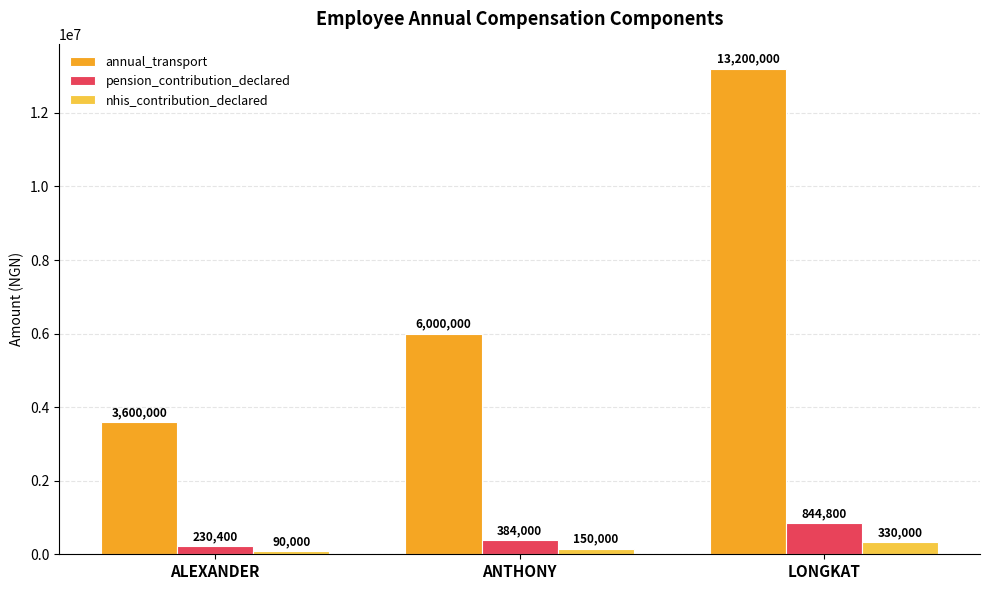

How many pension_contribution_declared values are between 230400 and 844800?

3